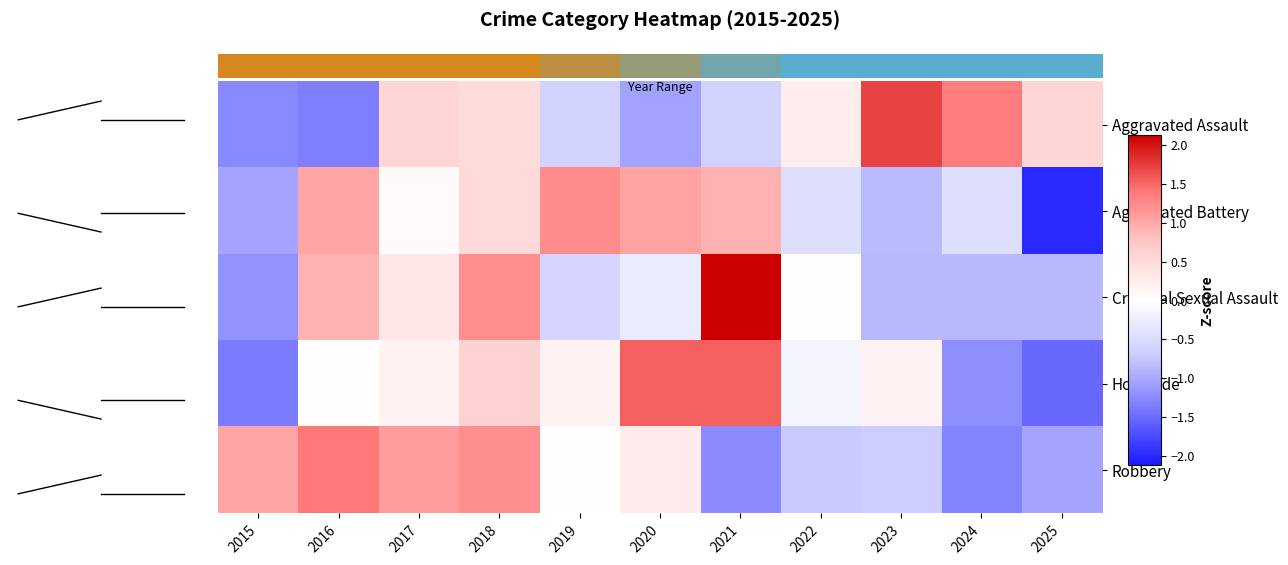

What is the difference between the highest and lowest values at 2017?

1.0